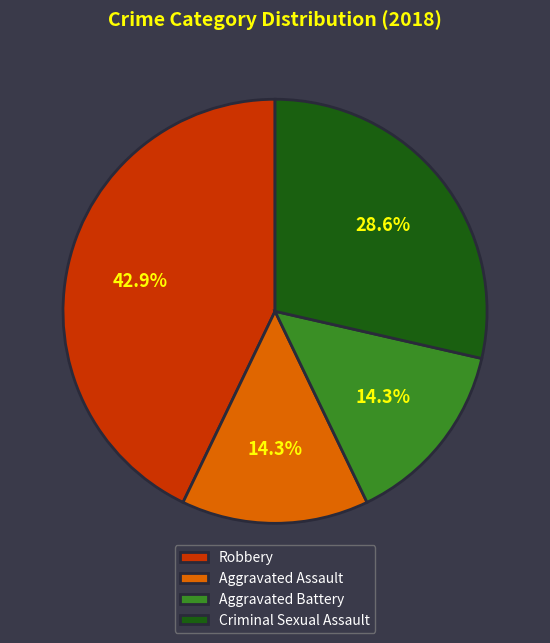

Which category has the biggest portion of the pie?

Robbery